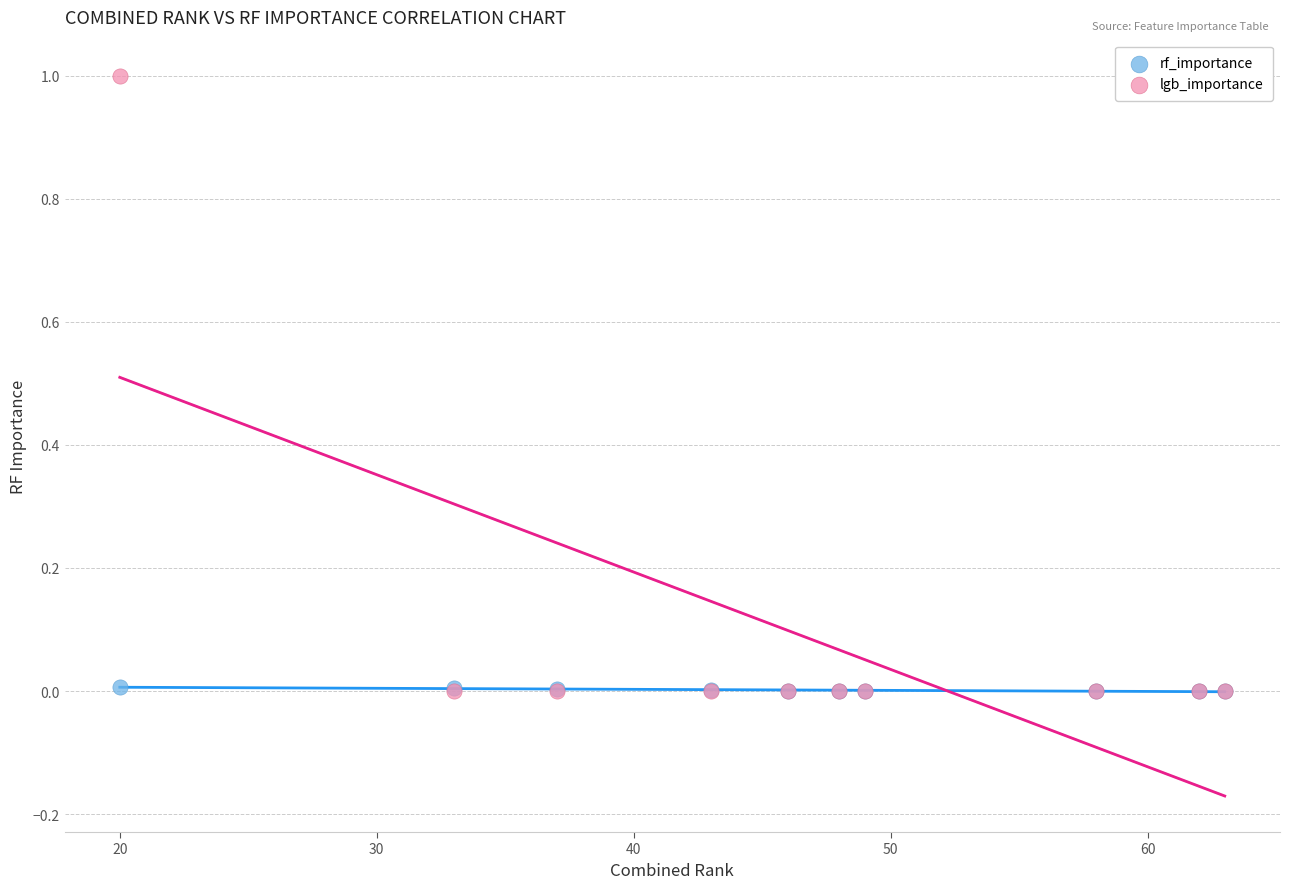

What are all the series names shown in the legend?

rf_importance, lgb_importance